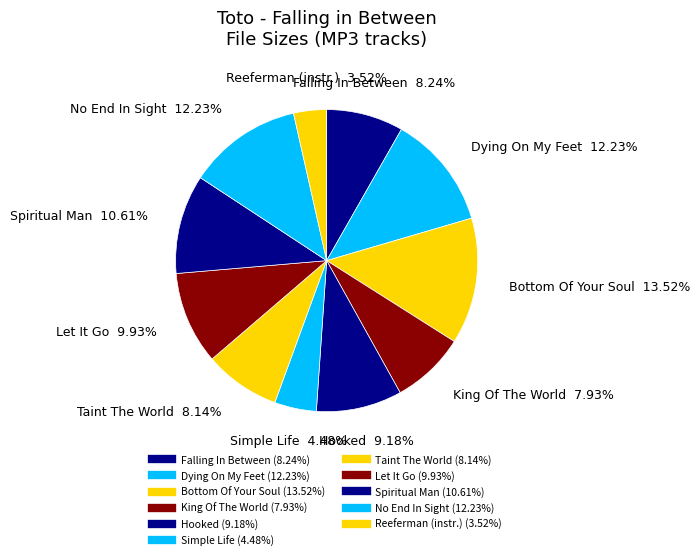

How many slices are in this pie chart?

11